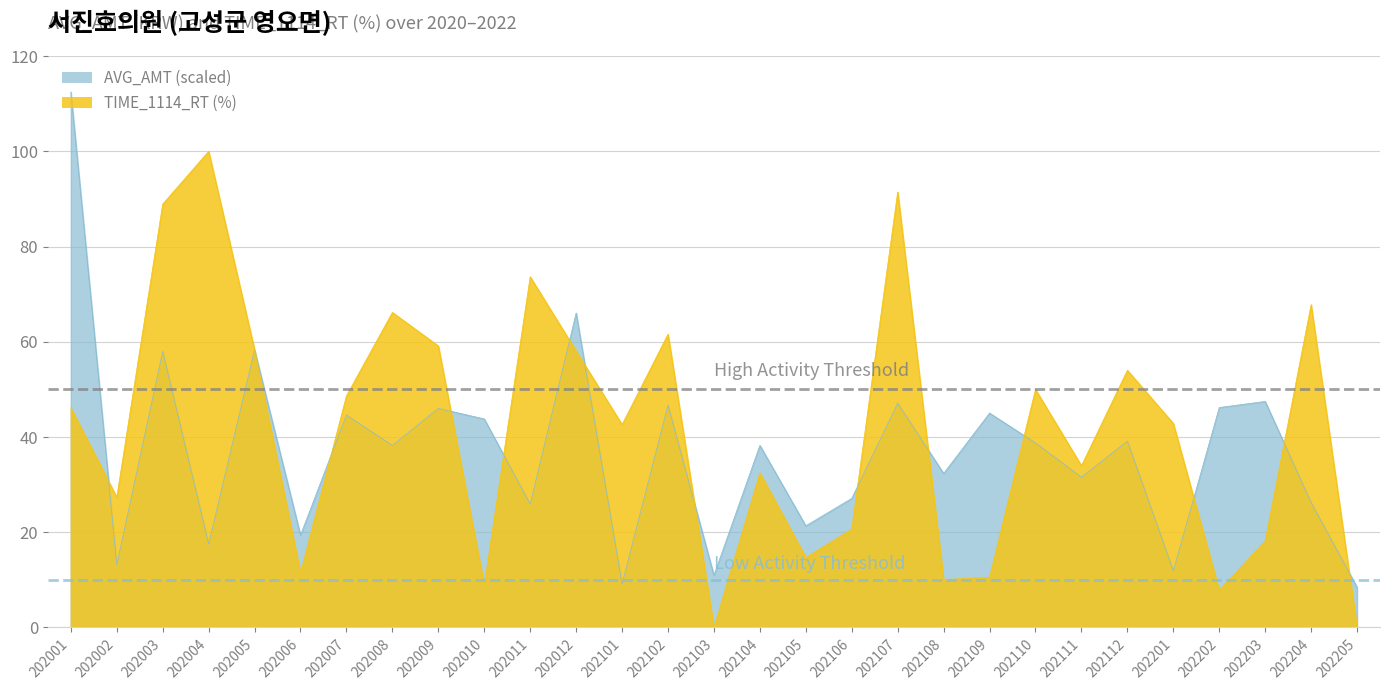

Reading left to right, transcribe all the data shown in this chart.

AVG_AMT: 112.5	13.2	58.0	17.5	58.3	19.4	44.6	38.2	46.0	43.8	25.9	66.1	9.2	46.7	10.9	38.2	21.4	27.1	47.1	32.3	45.0	38.8	31.6	39.1	11.9	46.2	47.5	26.2	8.5
TIME_1114_RT: 46.1	27.4	88.9	100.0	58.3	11.5	48.7	66.2	59.1	8.9	73.7	58.1	42.6	61.6	0.0	32.5	14.7	20.7	91.5	10.1	10.6	50.0	34.0	54.0	42.9	7.8	18.2	67.8	0.0